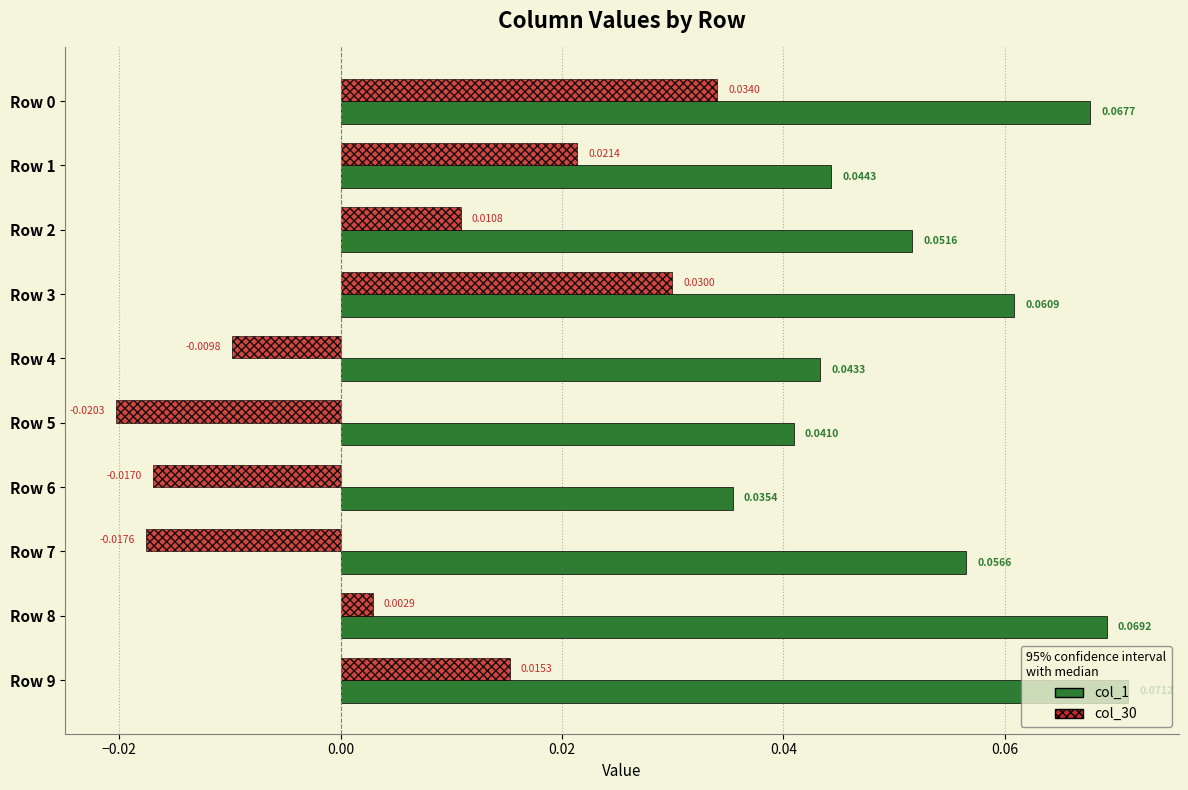

Rank the series by their maximum value, from lowest to highest.

col_30, col_1